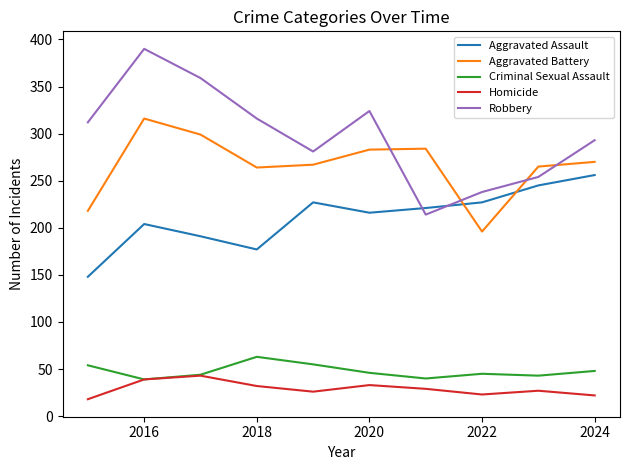

Which series has the largest total across all categories?

Robbery